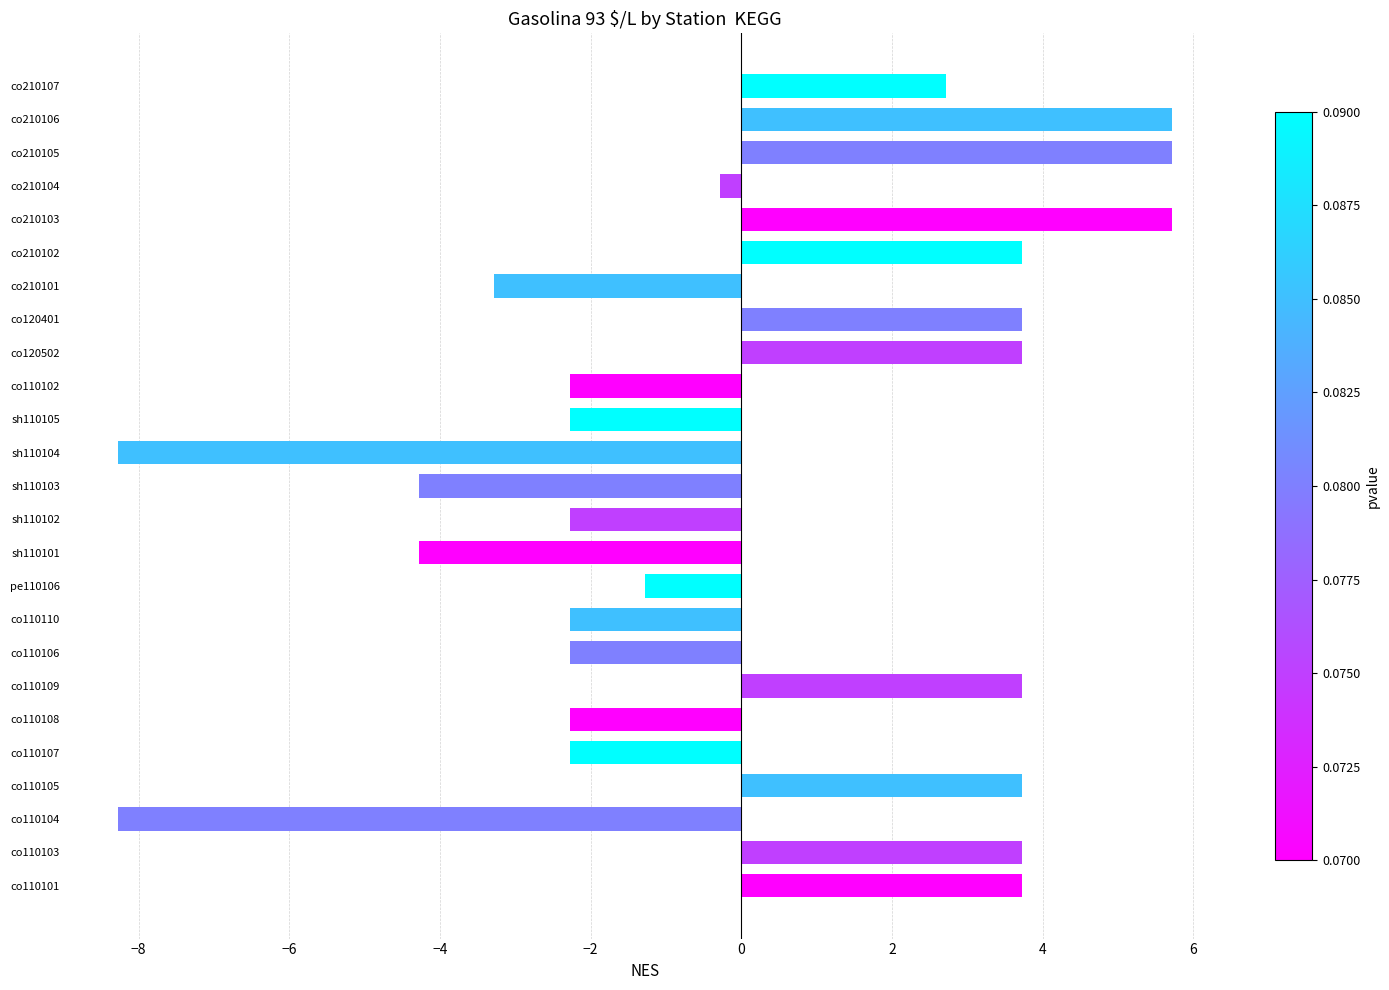

The value at co210107 is 4.3. True or false?

False